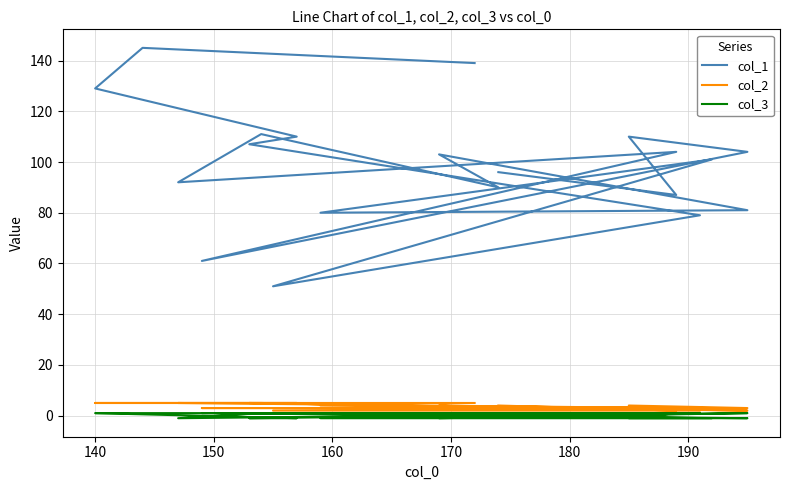

How many col_2 values are between 3 and 5?

16